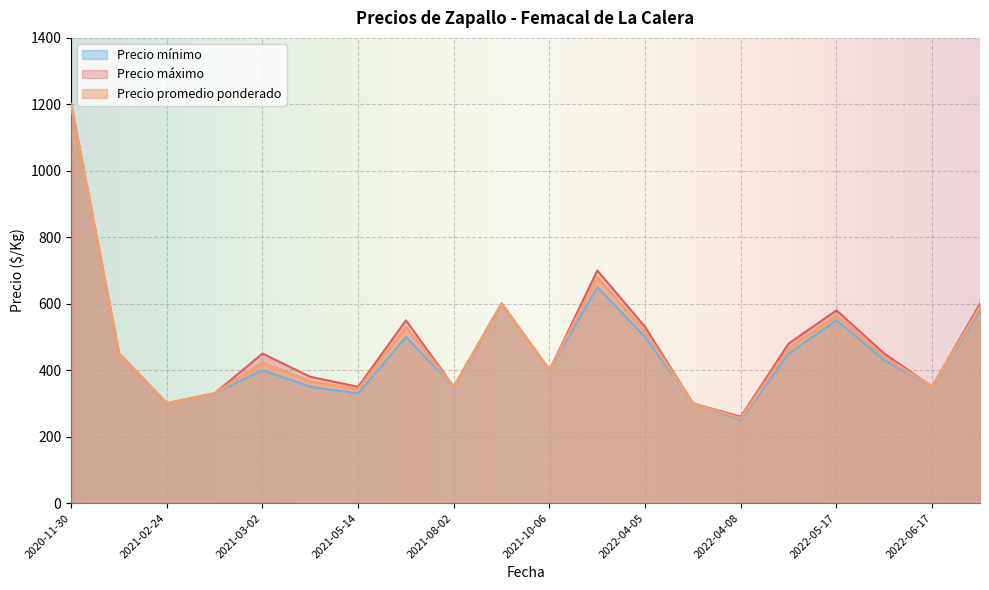

What is the total value across all series at 2021-05-14?

1022